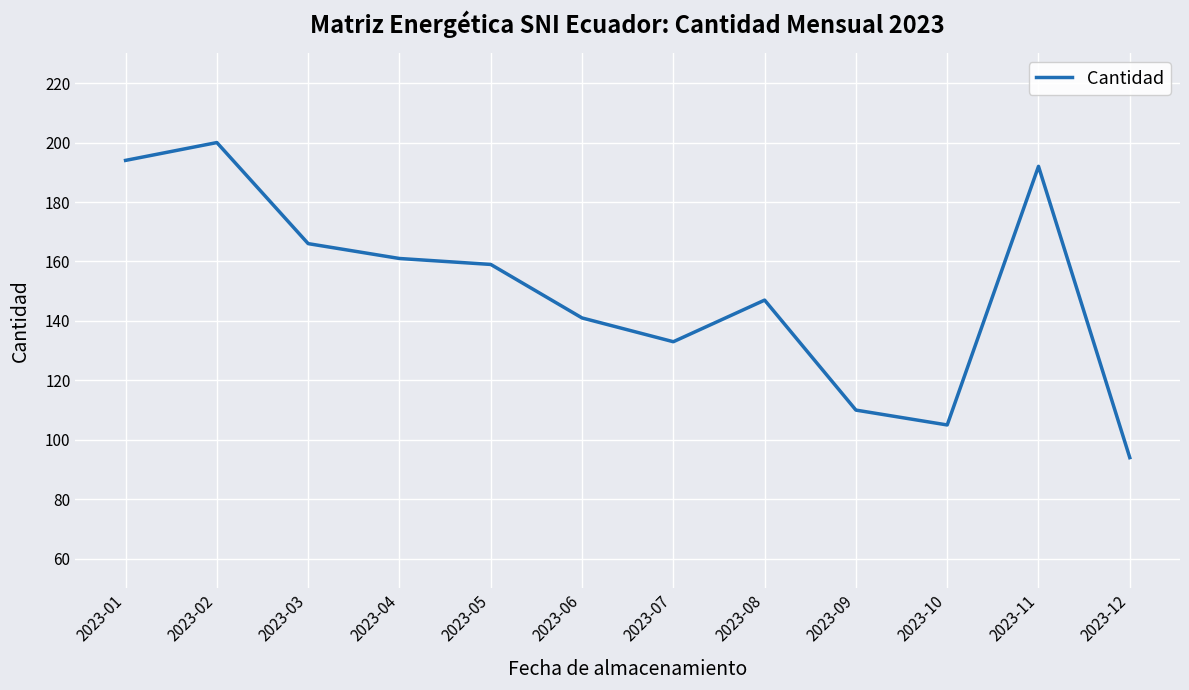

What is the maximum value shown in the chart?

200